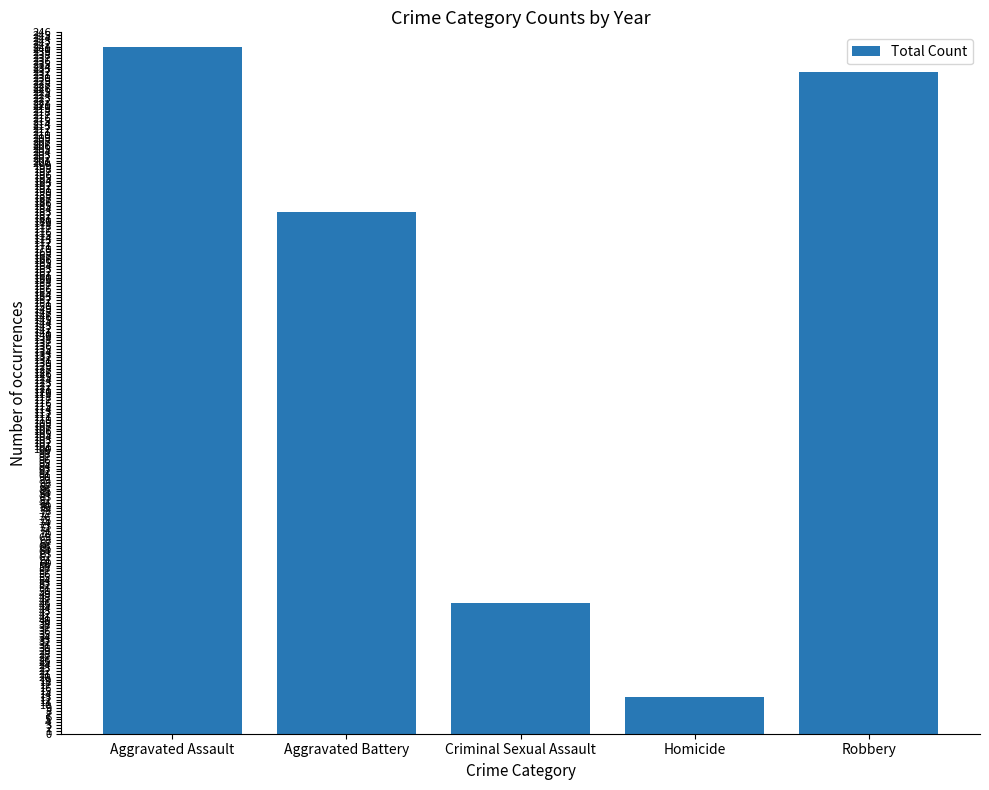

How many bars are there in total?

5